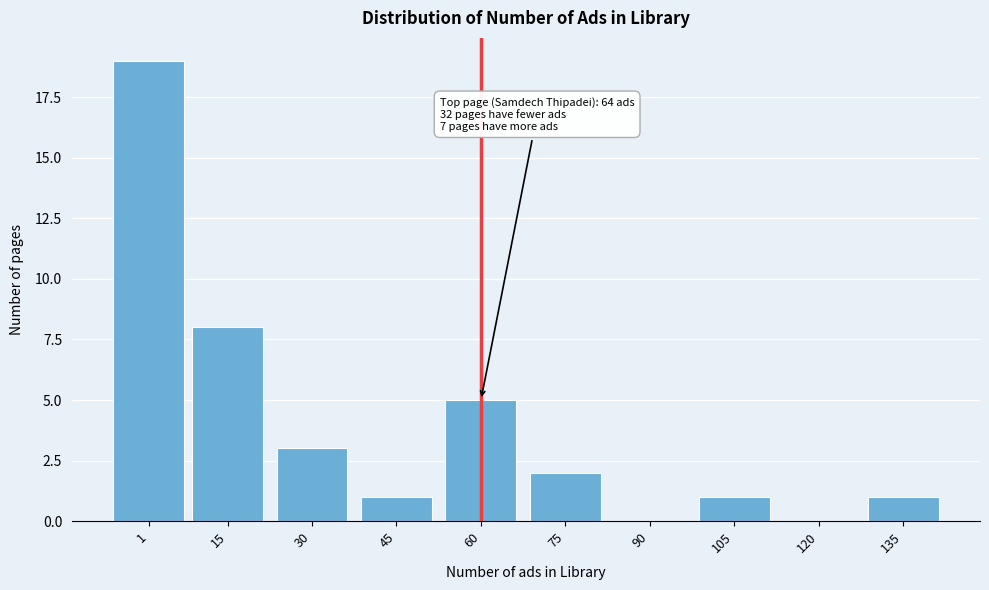

Reading left to right, transcribe all the data shown in this chart.

1=19	15=8	30=3	45=1	60=5	75=2	90=0	105=1	120=0	135=1